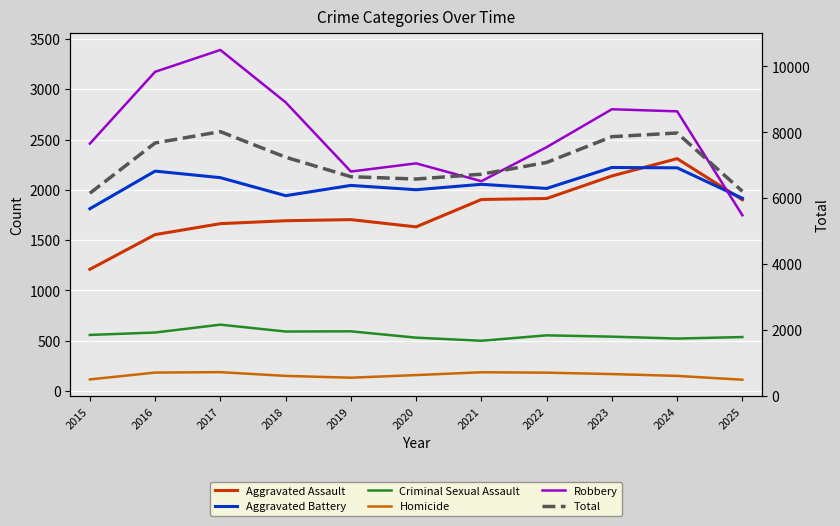

The Aggravated Battery series shows 3484 at 2018. True or false?

False